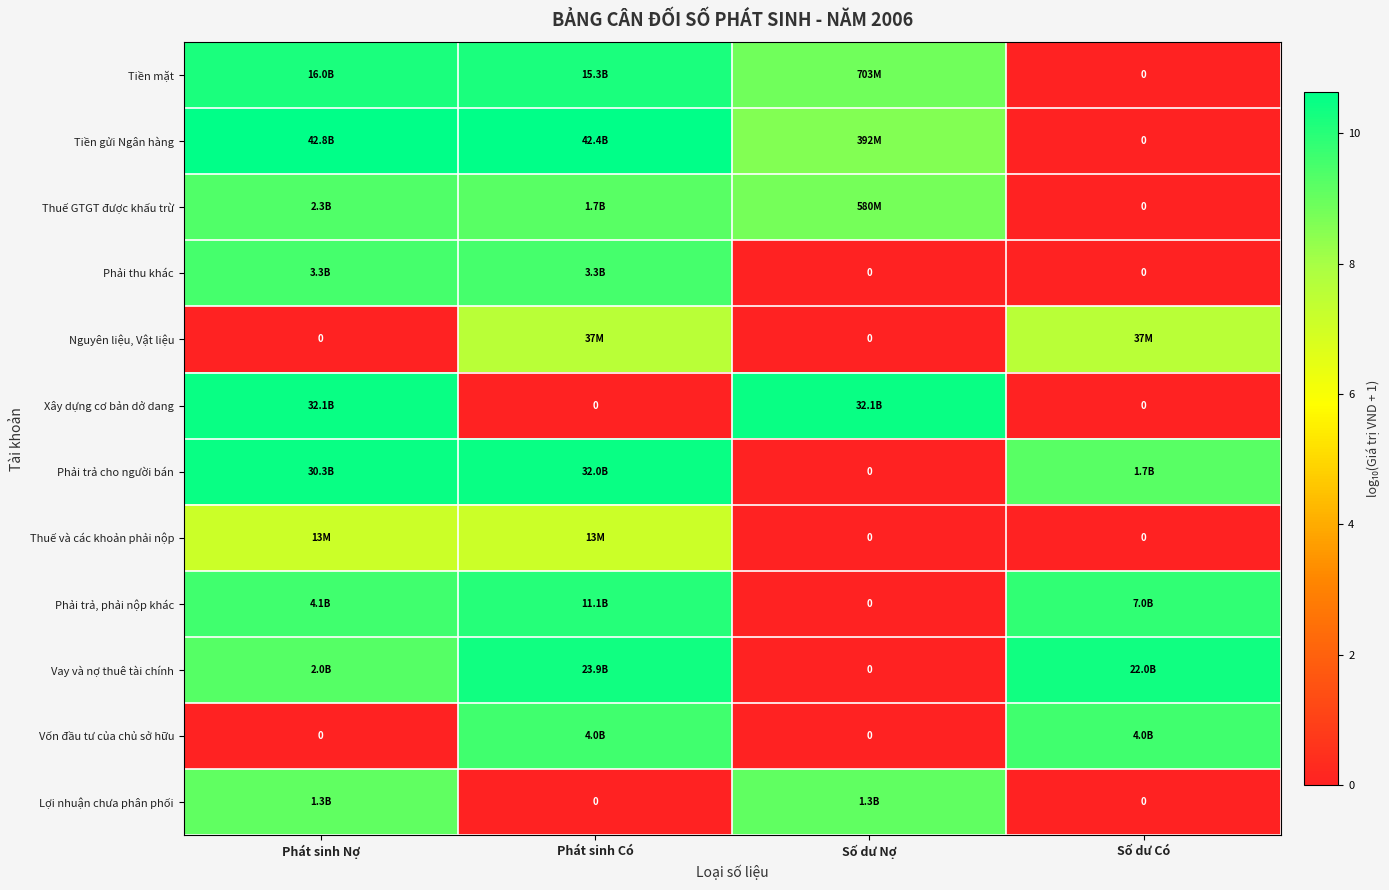

Between Số dư Có and Phát sinh Có, which is larger?

Phát sinh Có